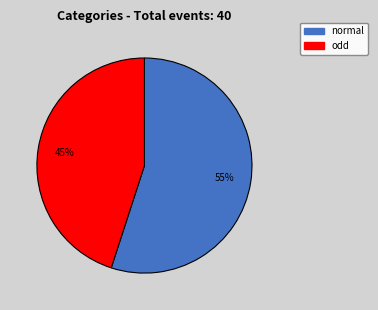

Is it true that odd is 45% of the pie?

True